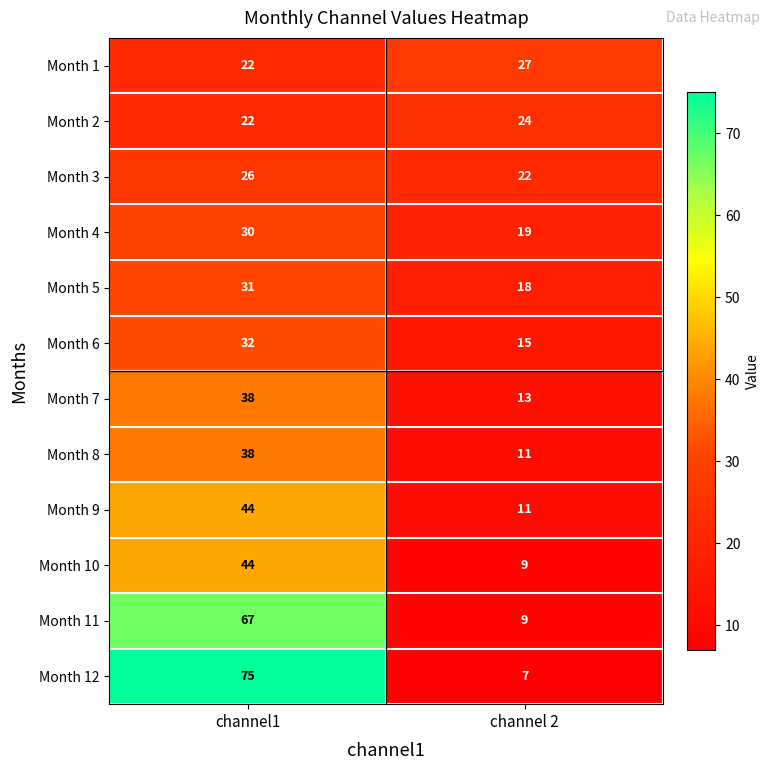

Which series changed the most between channel1 and channel 2?

Month 12